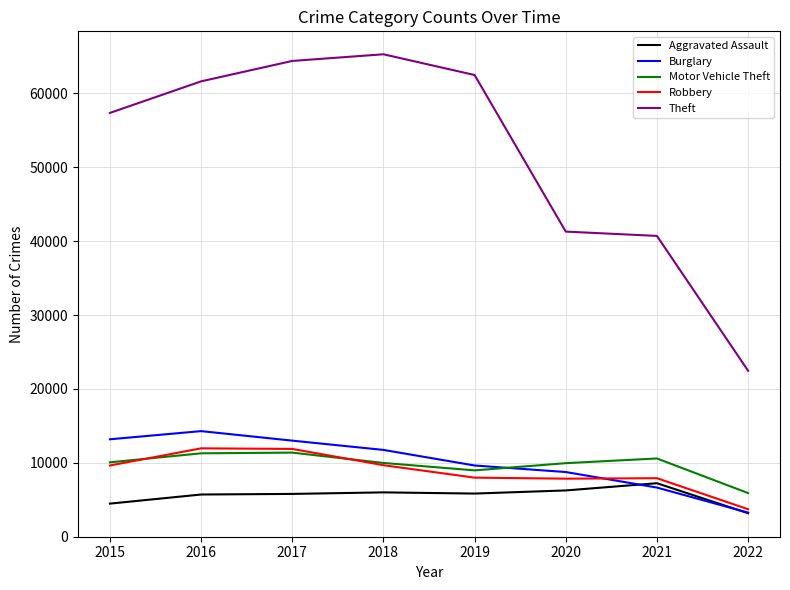

True or false: Theft and Motor Vehicle Theft intersect in this chart.

False